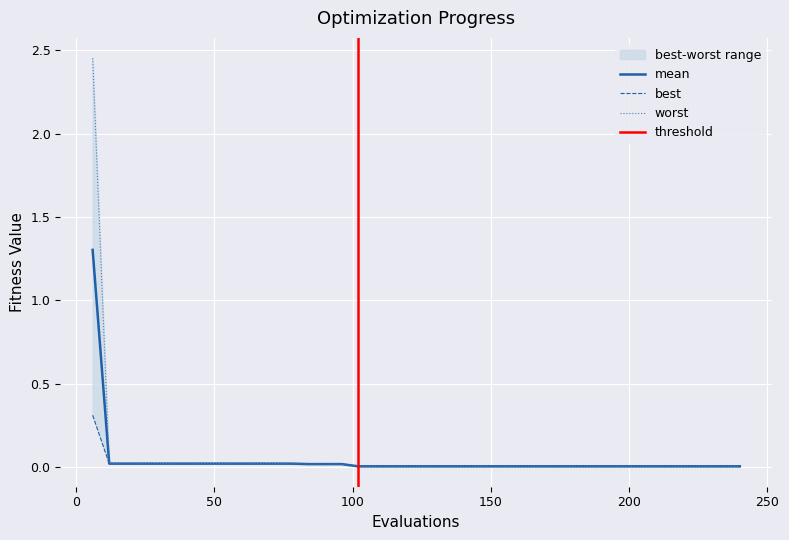

Does the chart display data point markers on the line(s)?

No